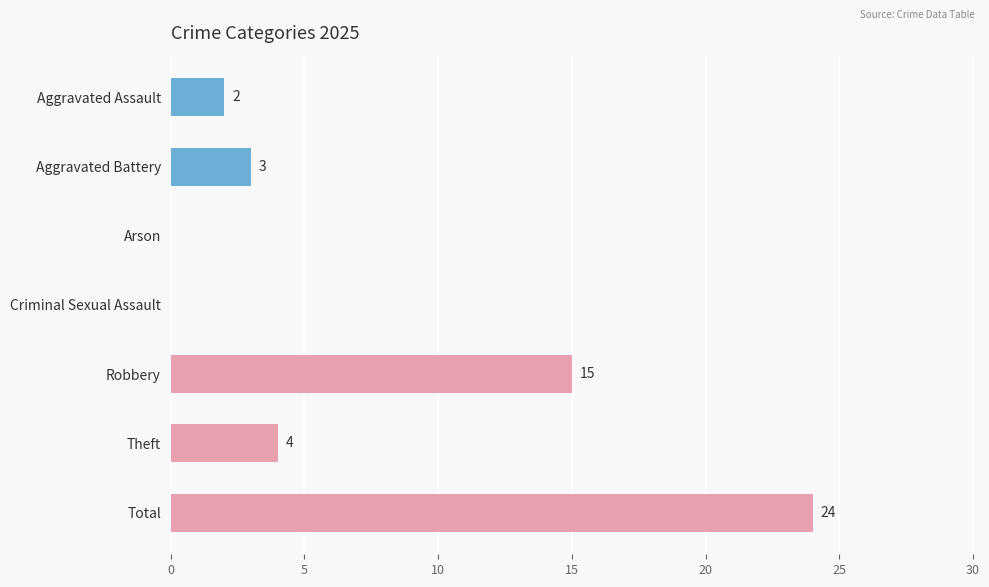

Where is the data nearest to the value 12?

Robbery